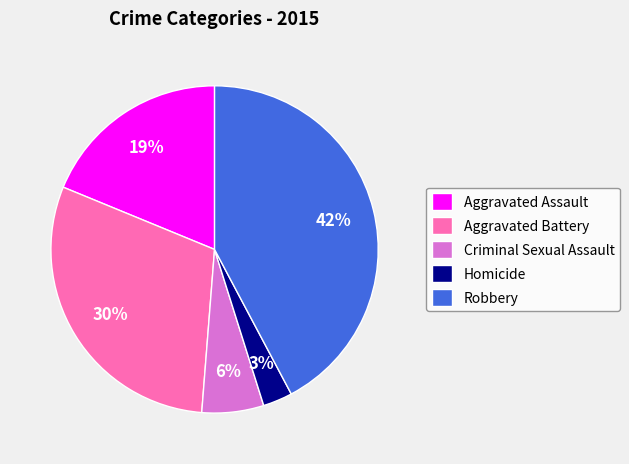

To the nearest percent, what percentage of the pie is Aggravated Assault?

19%